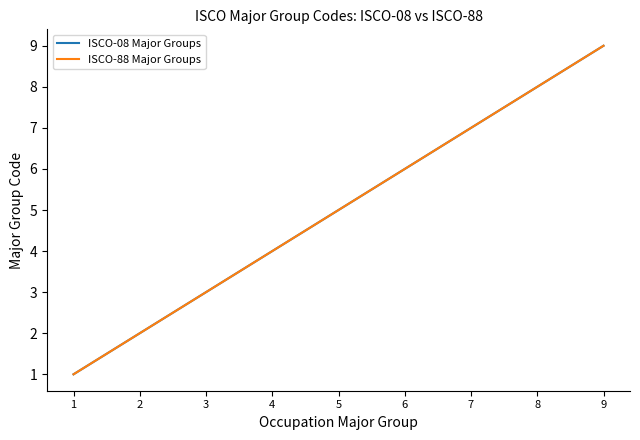

True or false: ISCO-88 Major Groups has more than 2 interior local peaks.

False